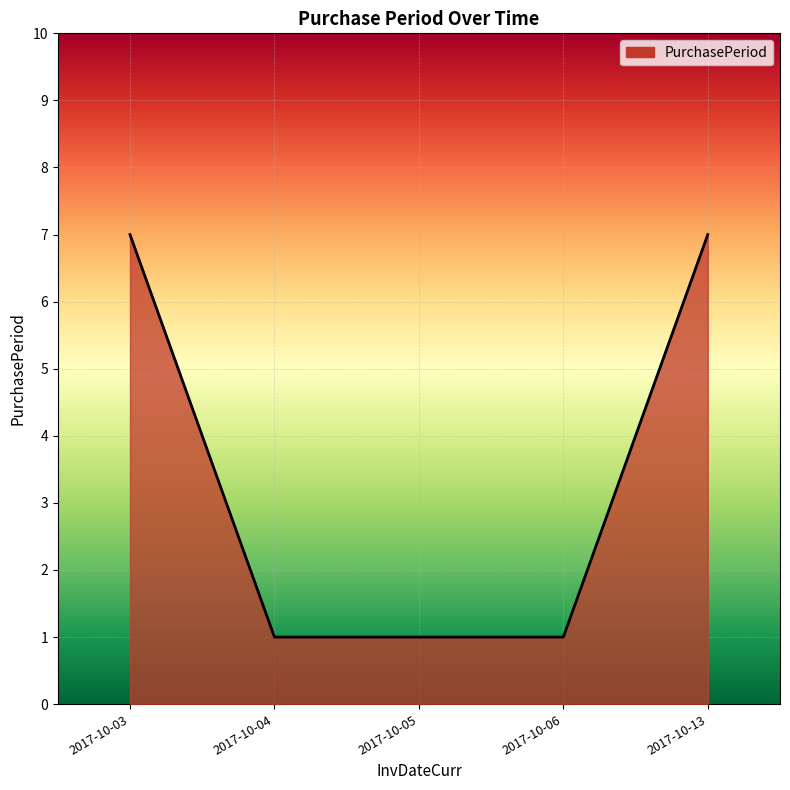

Reading left to right, transcribe all the data shown in this chart.

7	1	1	1	7